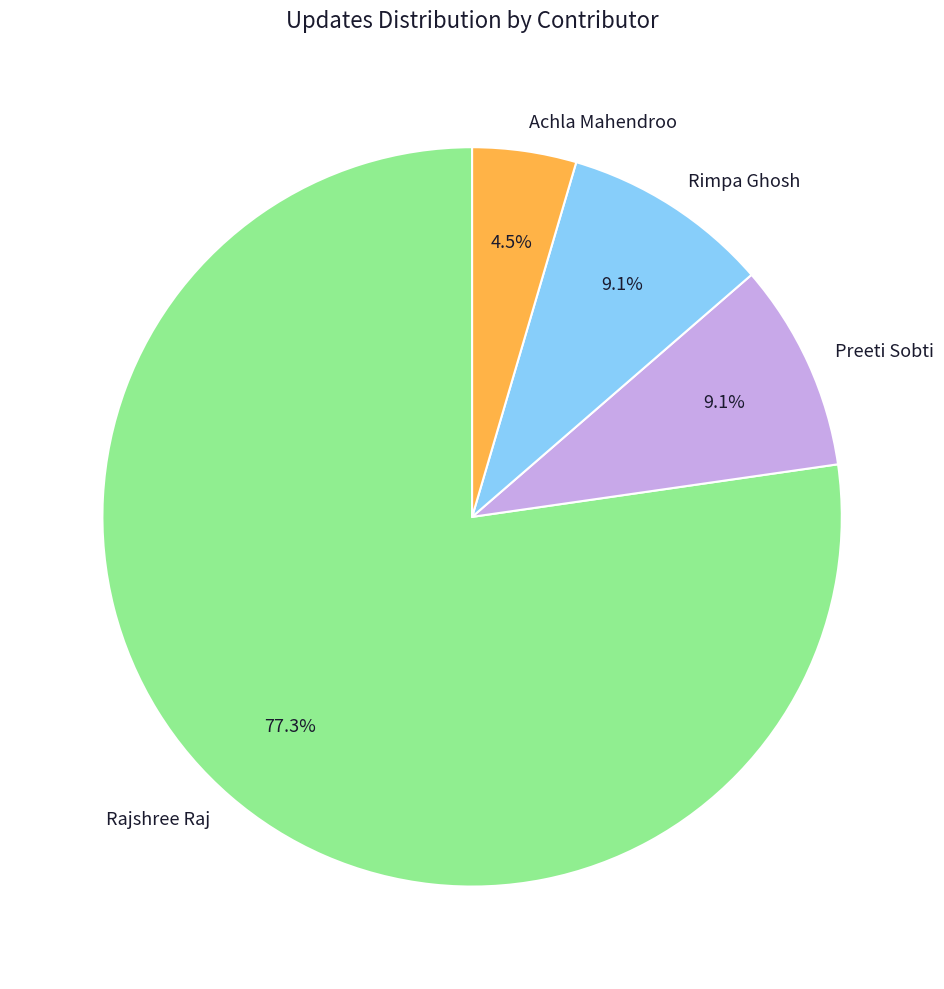

What percentage is the Rajshree Raj slice, to the nearest percent?

77%